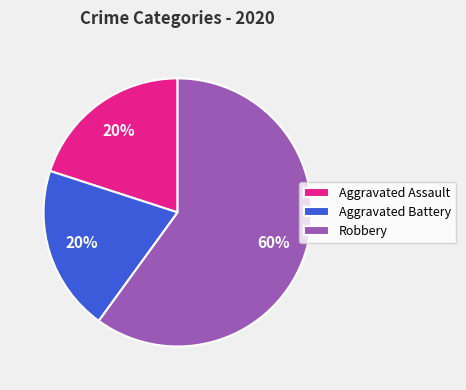

The Robbery slice represents 60% of the pie. True or false?

True